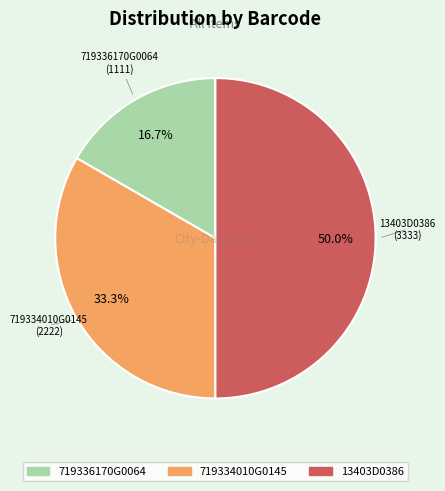

Rank the categories by value from lowest to highest.

719336170G0064, 719334010G0145, 13403D0386